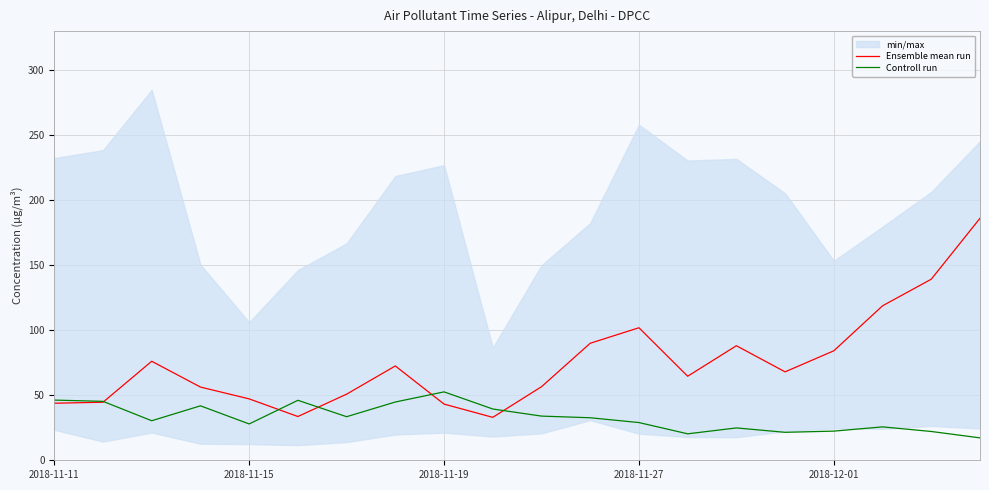

Is it true that Ensemble mean run equals 93.9 at 13?

False